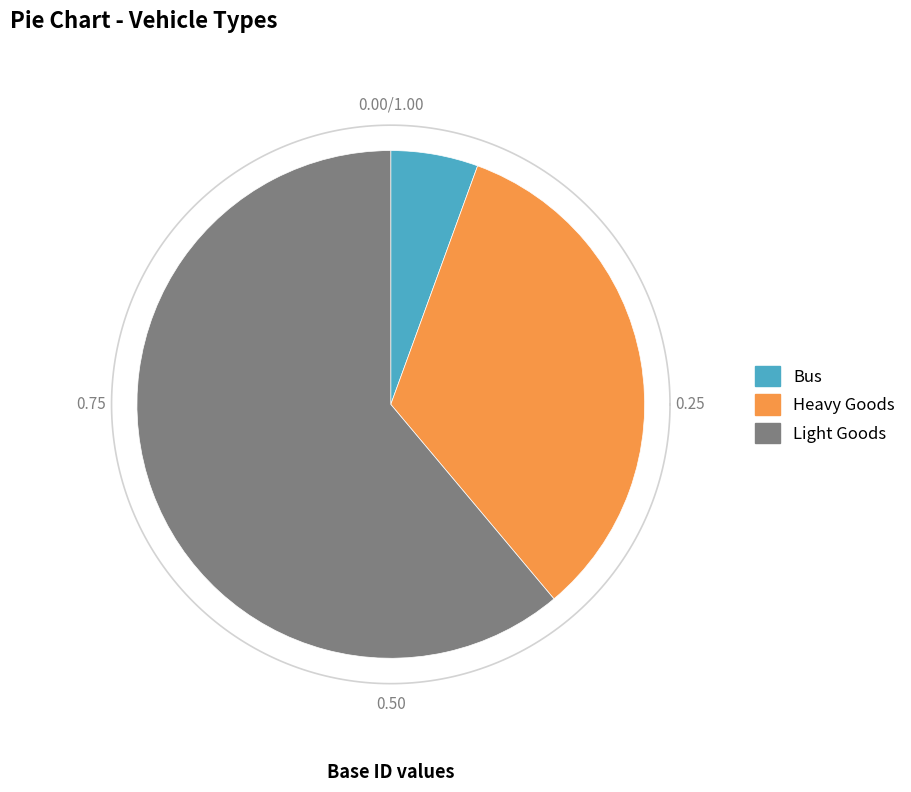

What percentage is the Light Goods slice, to the nearest percent?

61%